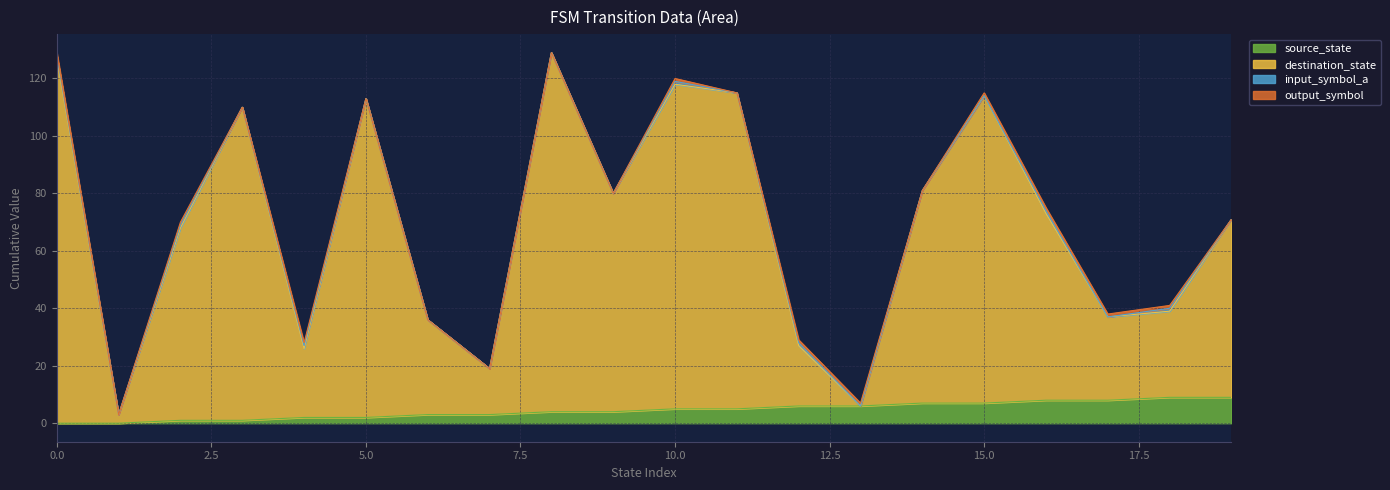

In destination_state, how many points are higher than both neighbors (excluding endpoints)?

5